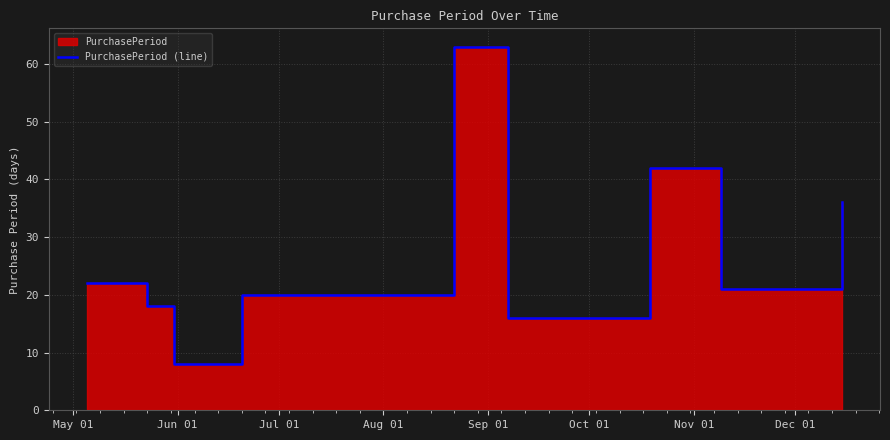

How many categories are shown in the chart?

9